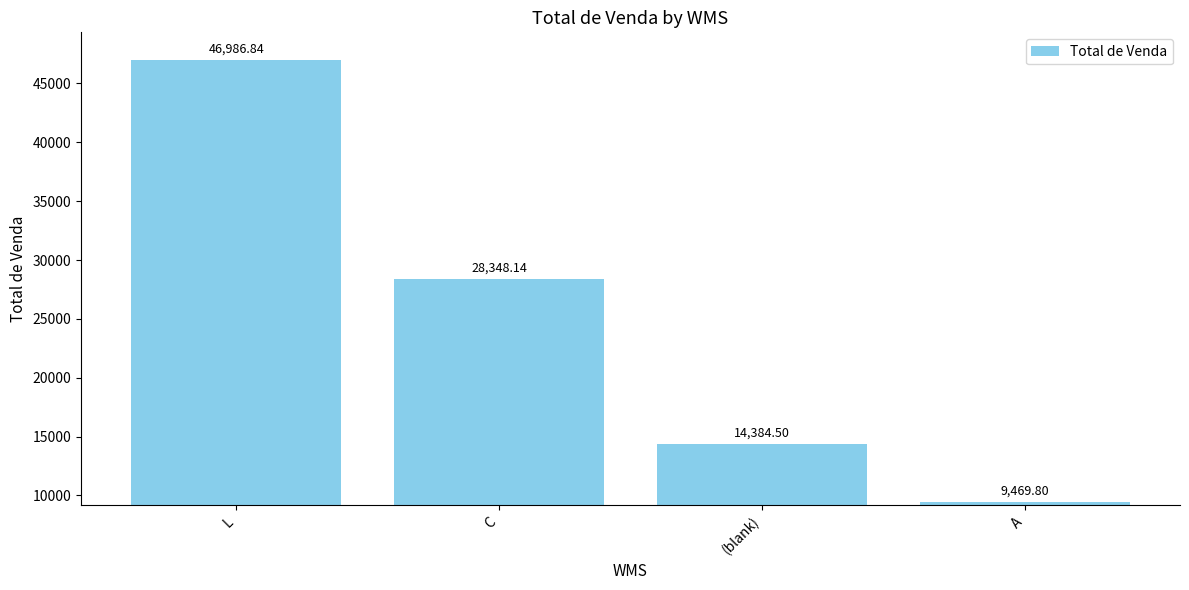

Reading left to right, list all the values displayed in this chart.

L=46986.8	C=28348.1	(blank)=14384.5	A=9469.8